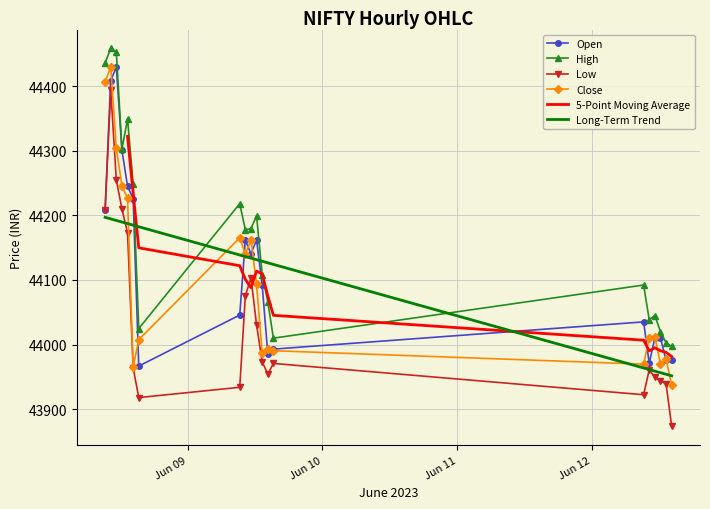

What is the maximum value for Close?

44429.8